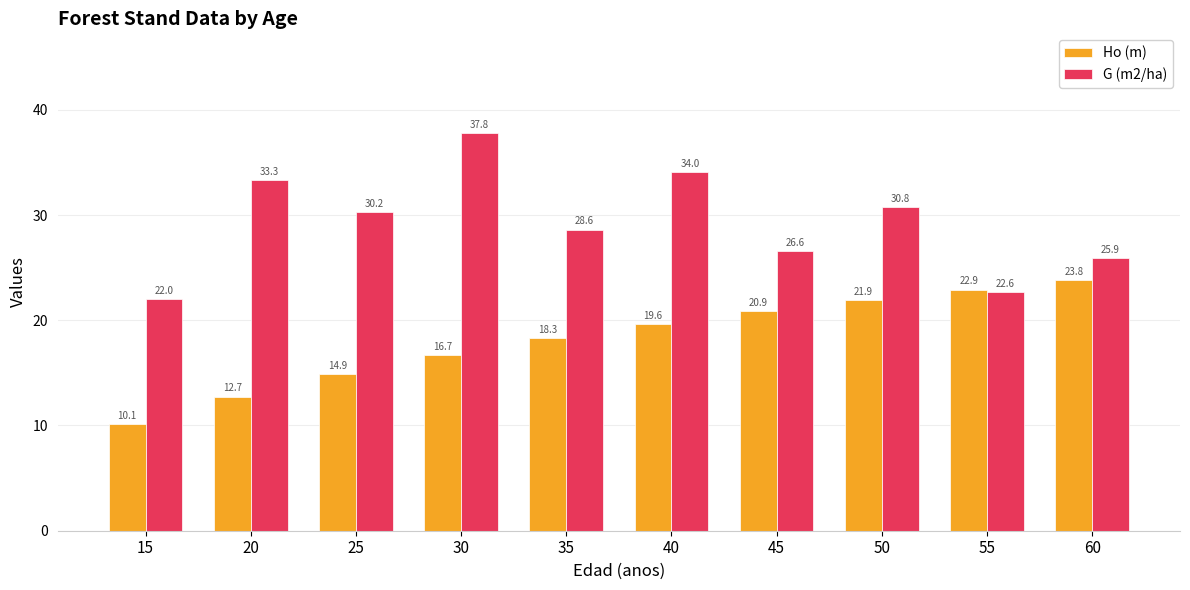

Which series has the widest spread of values?

G (m2/ha)